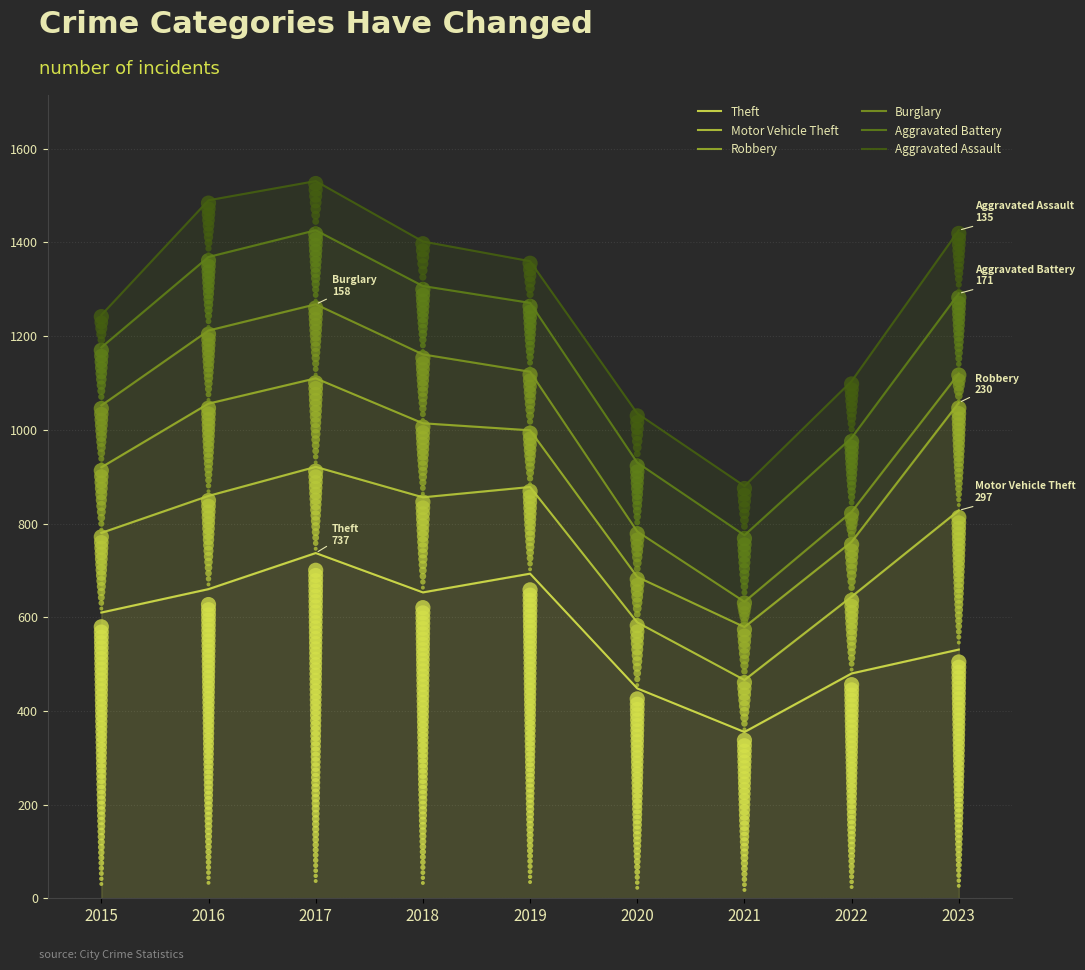

Which series contains the lowest Y value?

Theft